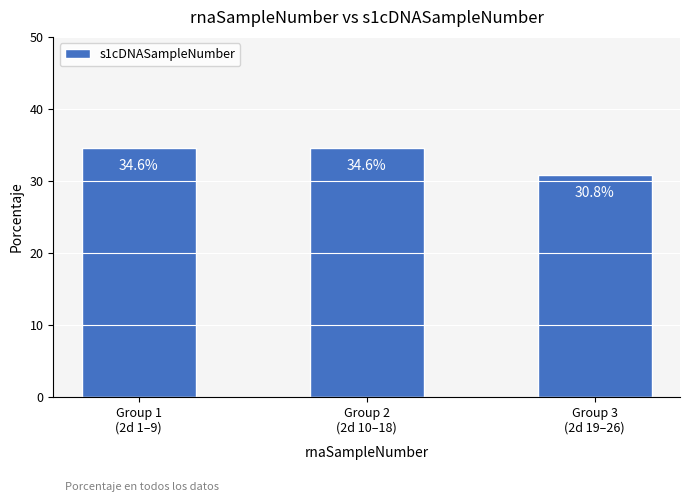

What is the greatest value displayed?

34.6